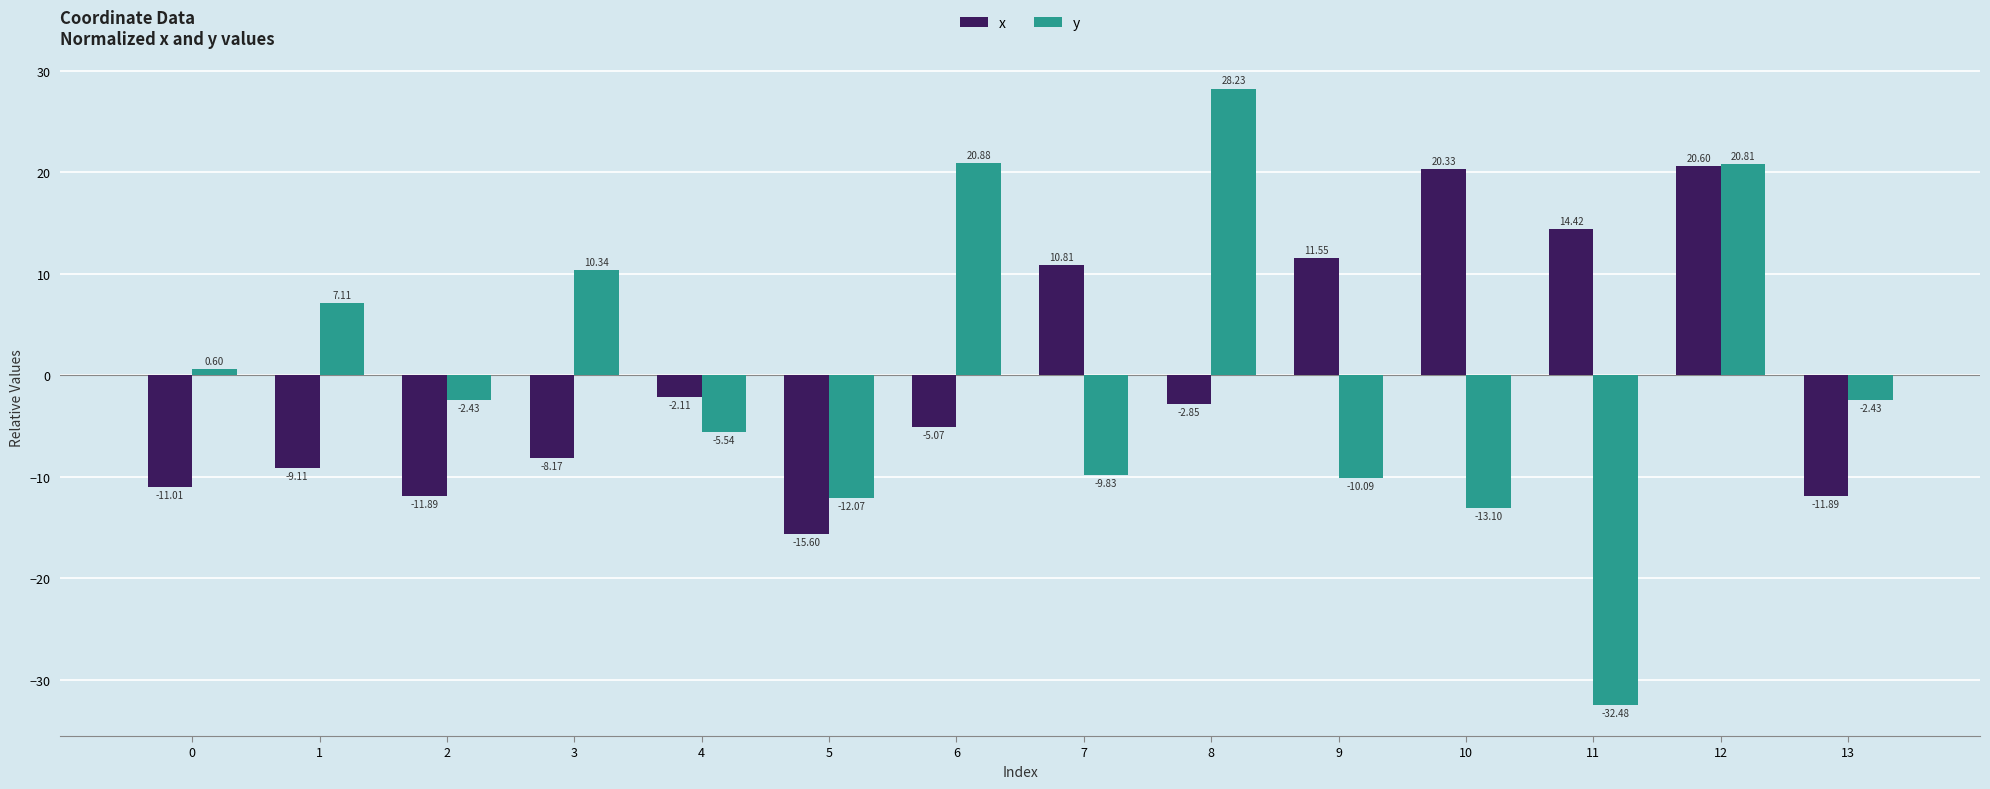

True or false: x has a value of 20.6 at 12.

True